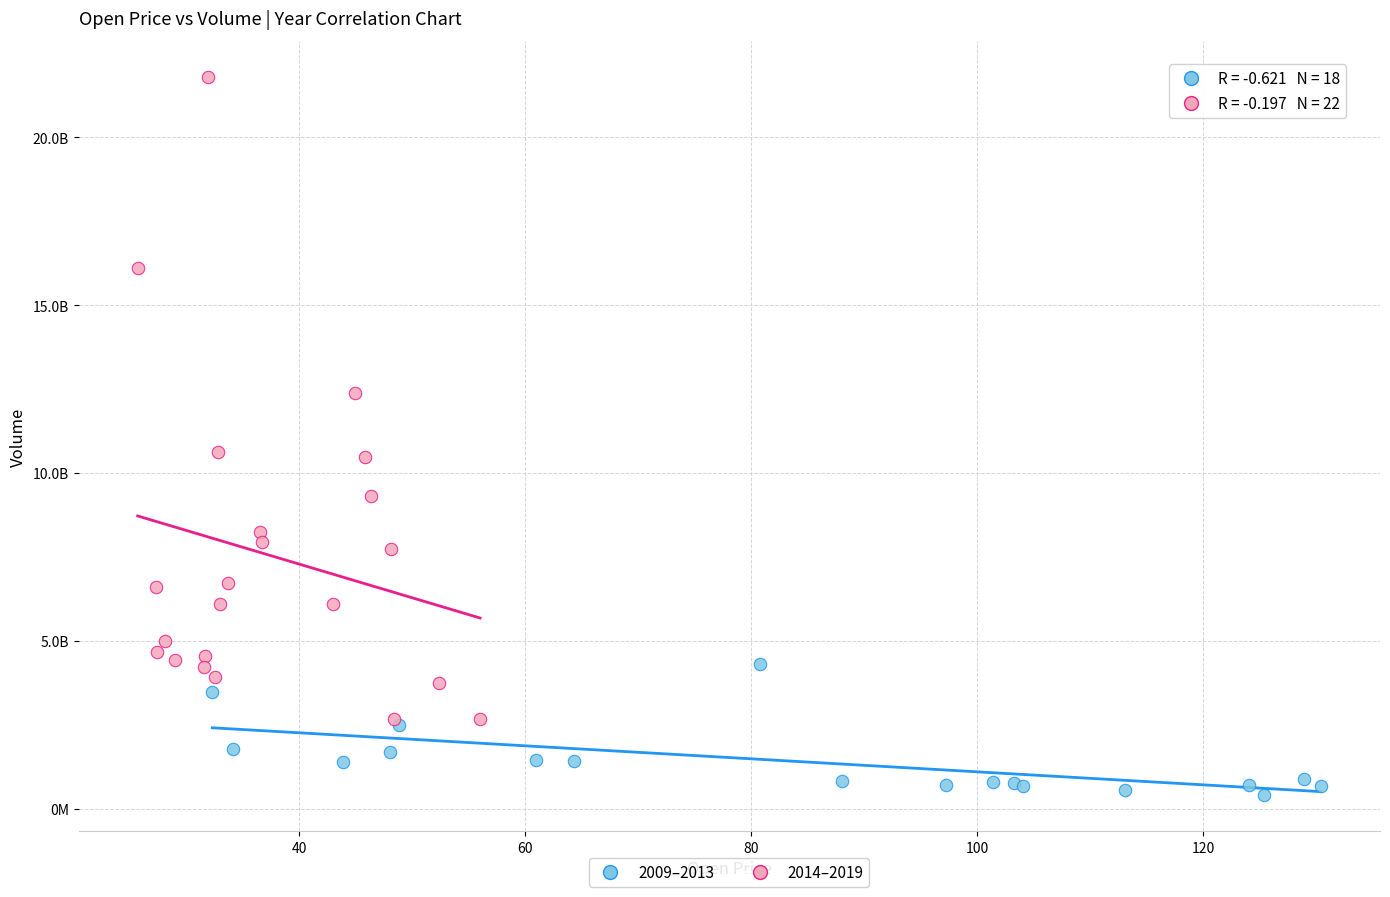

Which series contains the lowest Y value?

2009–2013